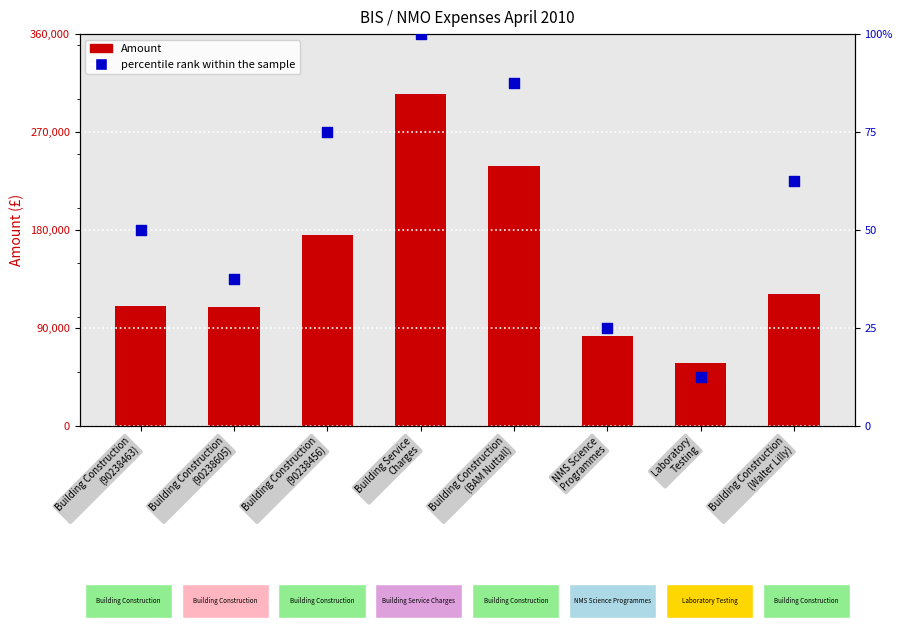

Which series reaches the minimum Y coordinate?

percentile rank within the sample